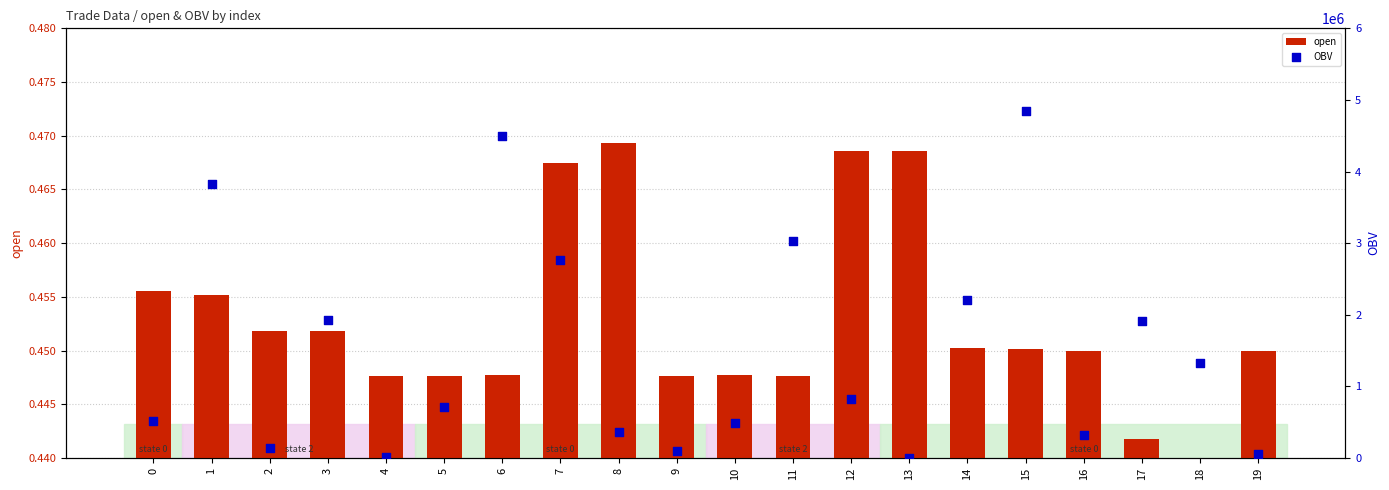

What is the total value across all series at 14?

2211227.2